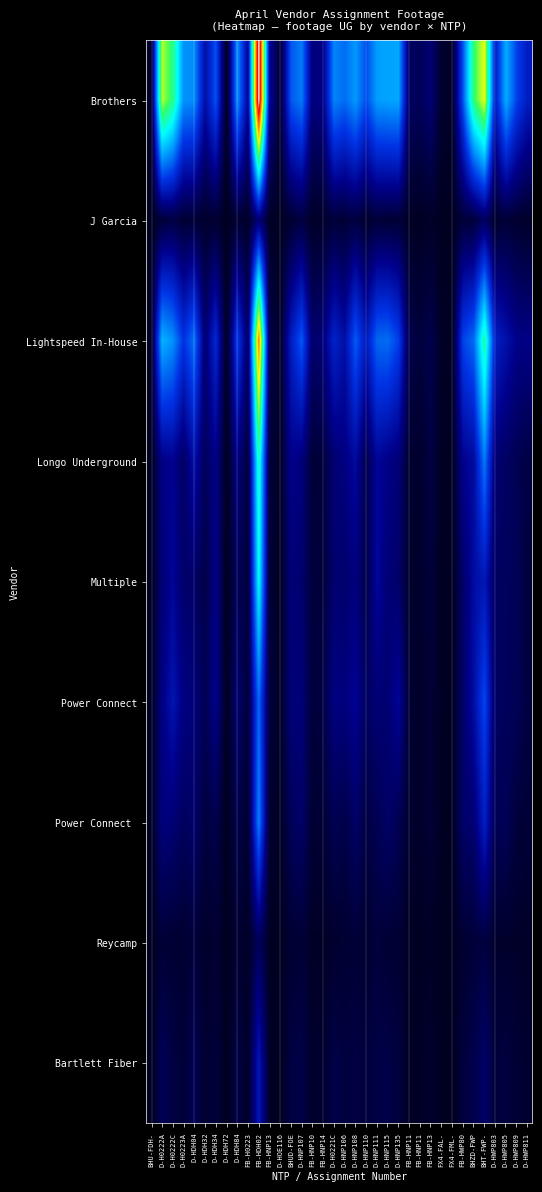

Which category has the lowest value across all series?

D-HDH72